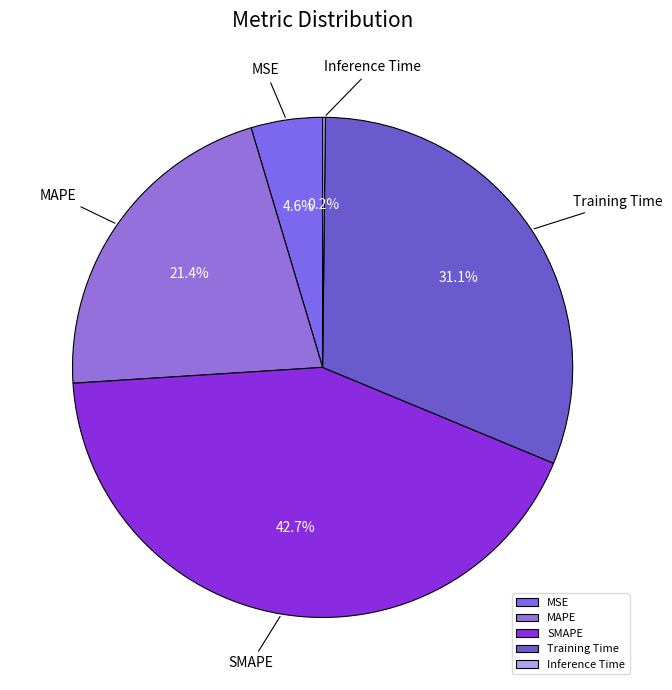

Between MSE and SMAPE, which is larger?

SMAPE